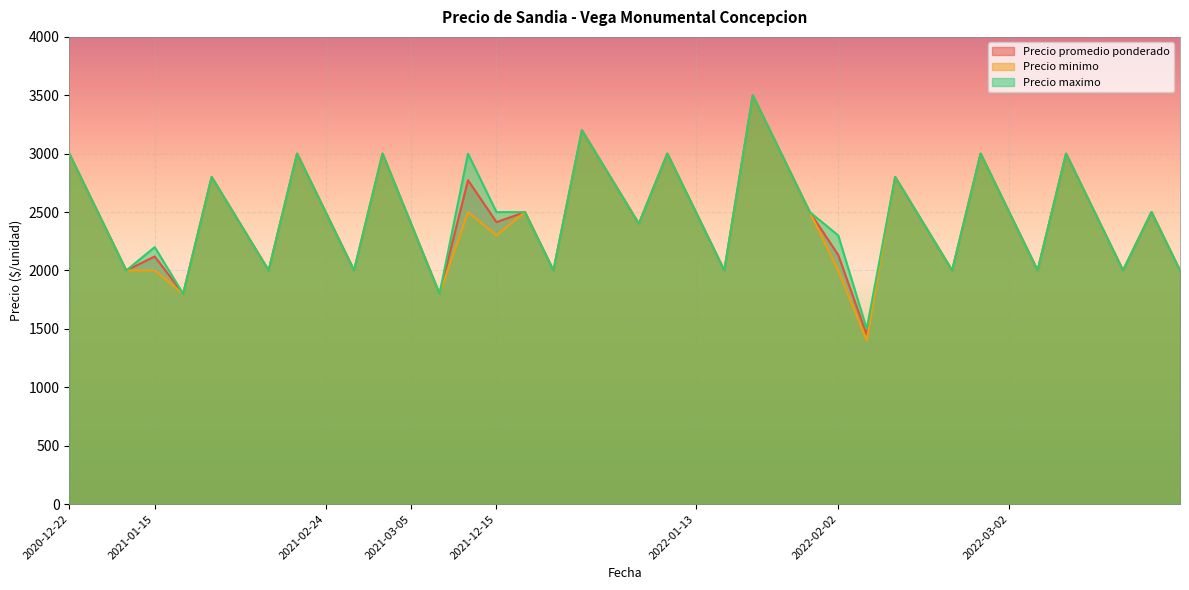

How many interior local peaks does the Precio minimo series have?

12